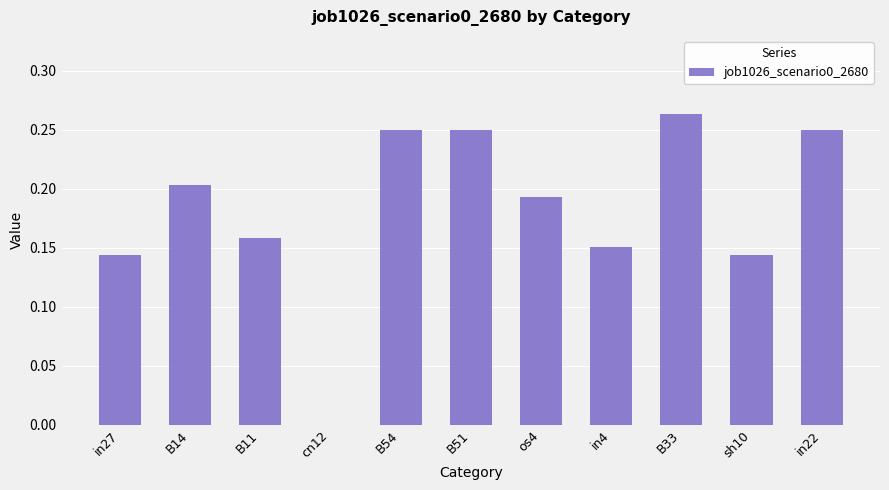

Between os4 and B33, which is larger?

B33